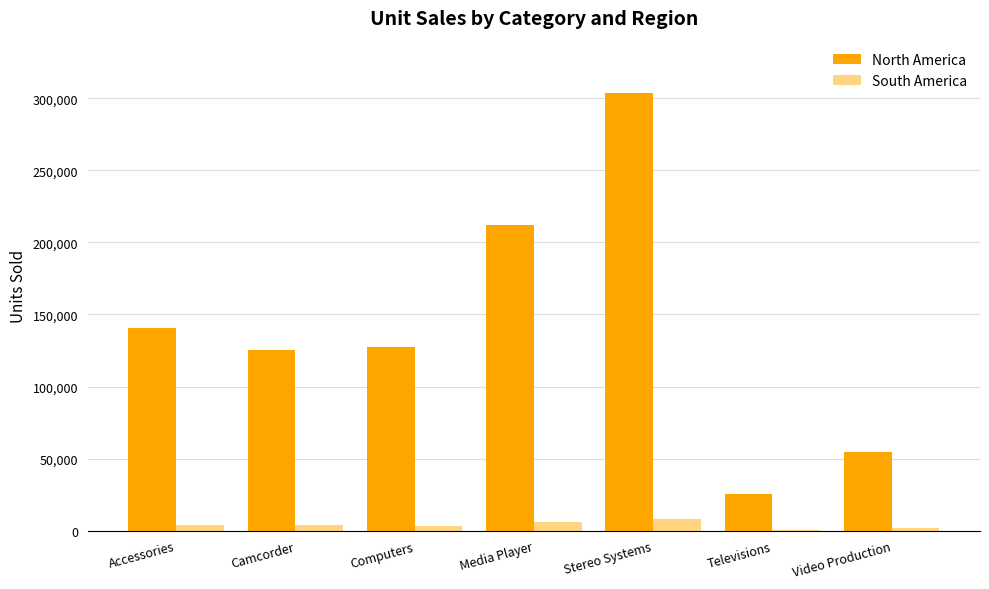

What is the average value of the North America series?

141452